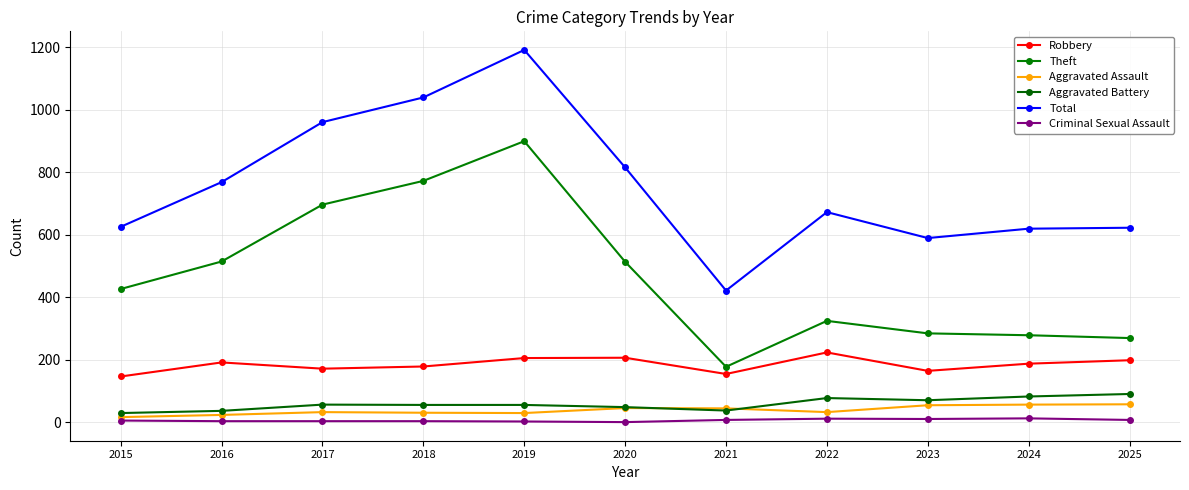

Reading right to left, transcribe all the data shown in this chart.

Robbery: 2025=198	2024=187	2023=164	2022=223	2021=154	2020=206	2019=205	2018=178	2017=171	2016=191	2015=146
Theft: 2025=269	2024=278	2023=284	2022=324	2021=177	2020=513	2019=899	2018=772	2017=696	2016=514	2015=426
Aggravated Assault: 2025=57	2024=56	2023=54	2022=32	2021=44	2020=45	2019=29	2018=30	2017=32	2016=23	2015=16
Aggravated Battery: 2025=90	2024=82	2023=70	2022=77	2021=37	2020=48	2019=55	2018=55	2017=56	2016=36	2015=29
Total: 2025=622	2024=619	2023=589	2022=672	2021=421	2020=815	2019=1191	2018=1039	2017=960	2016=768	2015=625
Criminal Sexual Assault: 2025=7	2024=12	2023=10	2022=11	2021=7	2020=0	2019=2	2018=3	2017=3	2016=3	2015=5